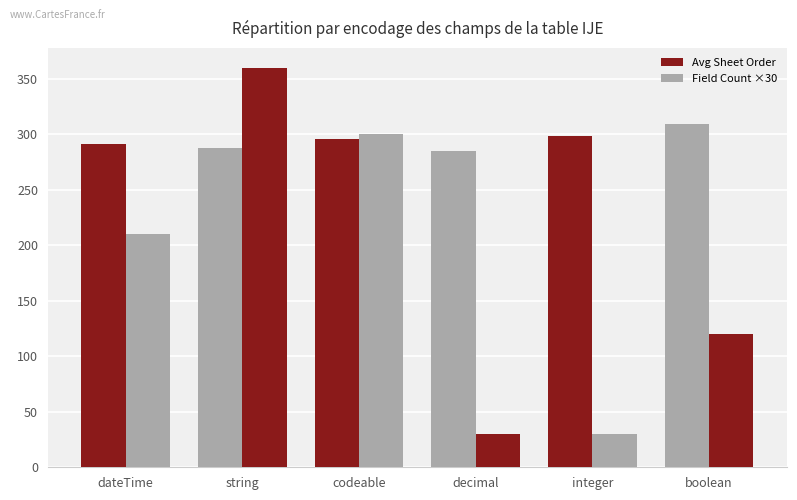

What is the maximum value for Avg Sheet Order?

309.5